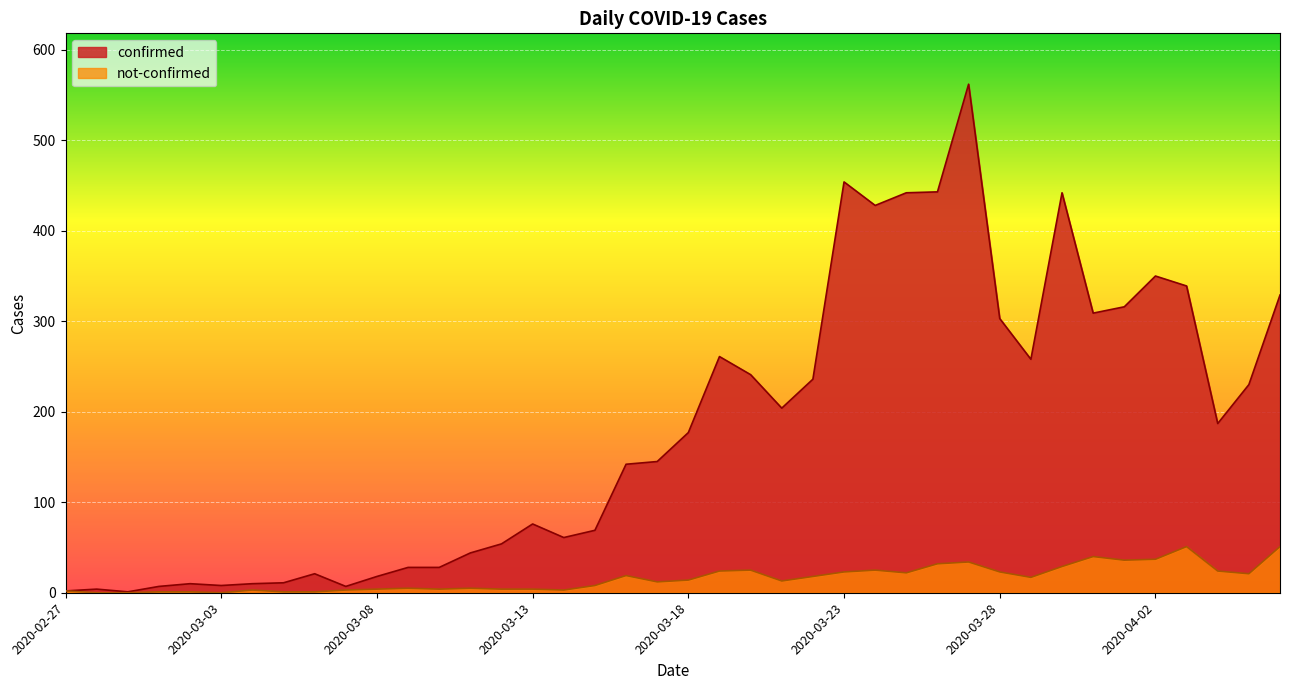

What is the spread (max minus min) of values at 2020-03-10?

24